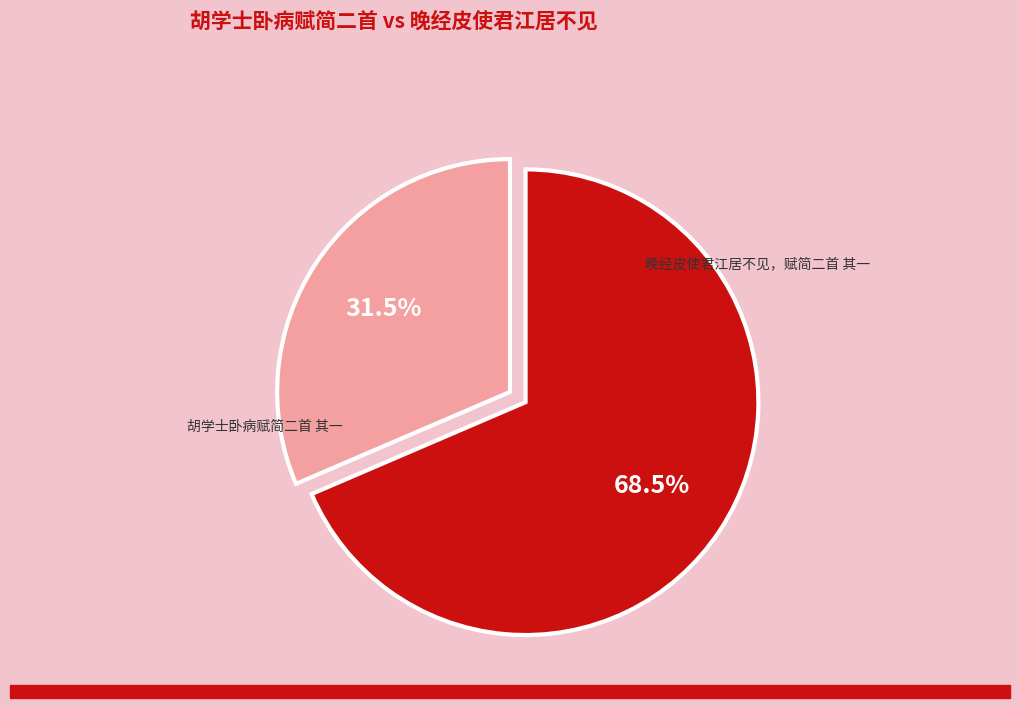

Is there a majority slice in this chart?

Yes